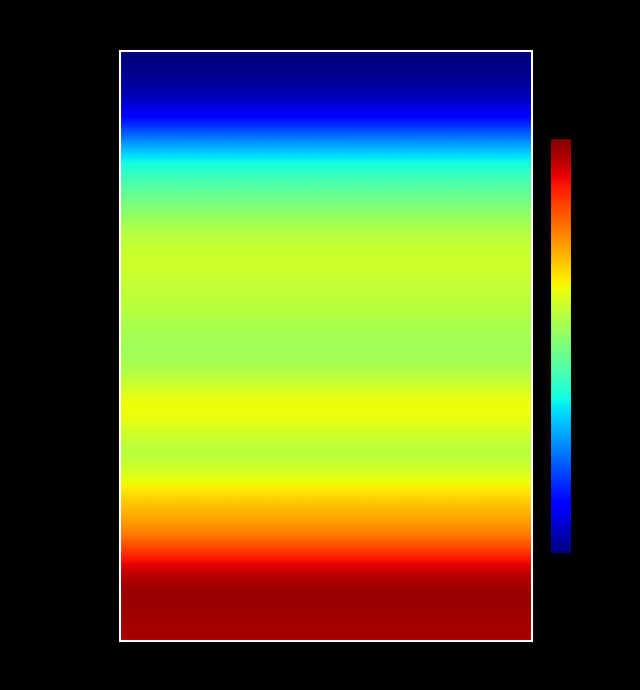

Rank the series by their maximum value, from highest to lowest.

[4, 14, 27, 29, 46], [4, 14, 27, 29, 47], [1, 4, 14, 27, 29], [13, 23, 29, 45, 49], [14, 23, 29, 45, 49], [13, 20, 23, 29, 49], [15, 20, 23, 30, 49], [7, 14, 23, 29, 49], [3, 9, 13, 27, 29], [13, 23, 28, 33, 49], [3, 7, 12, 27, 29], [3, 12, 15, 27, 30], [2, 17, 19, 23, 29], [2, 8, 11, 27, 29]